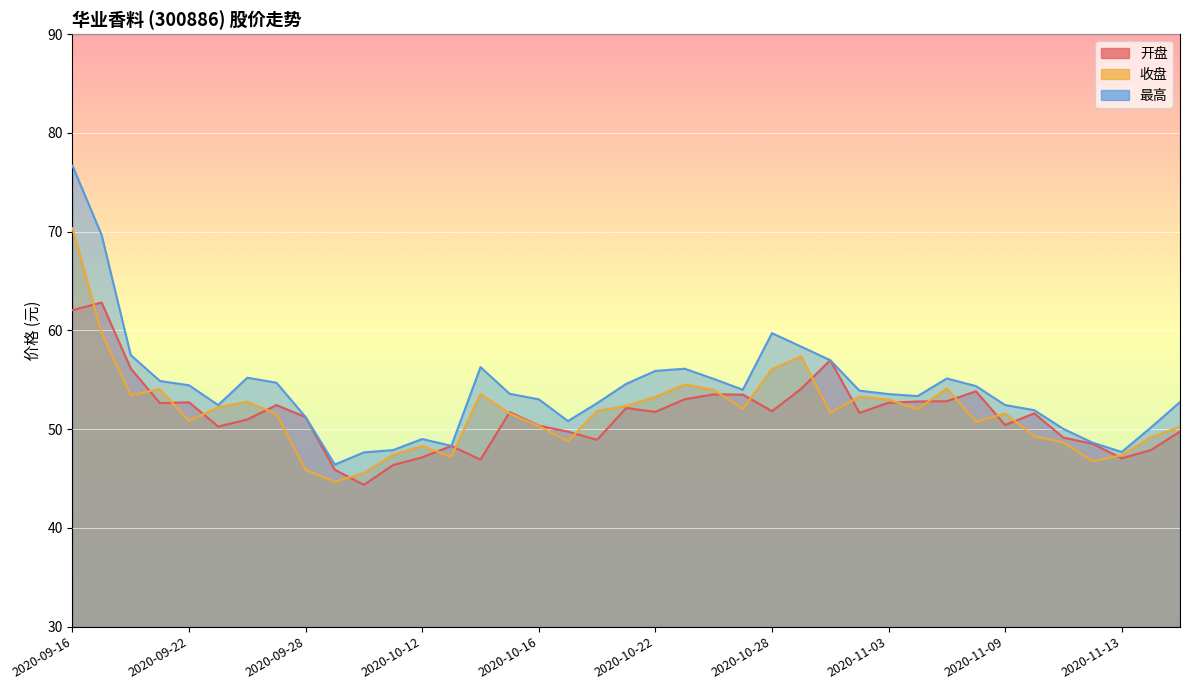

What is the difference between the maximum and minimum values in the 收盘 series?

25.7